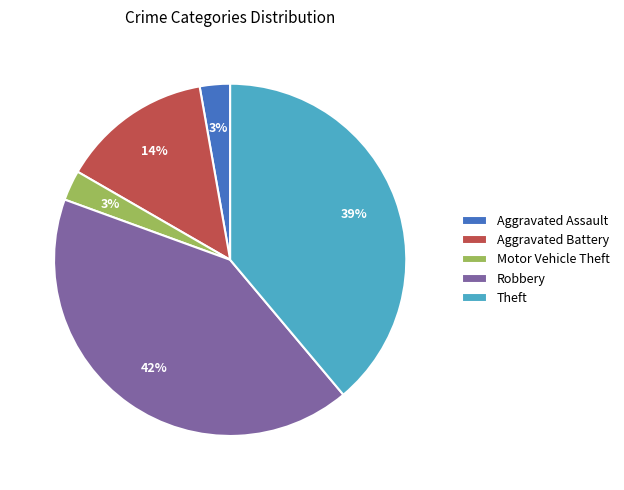

Is it true that Aggravated Assault is 16% of the pie?

False